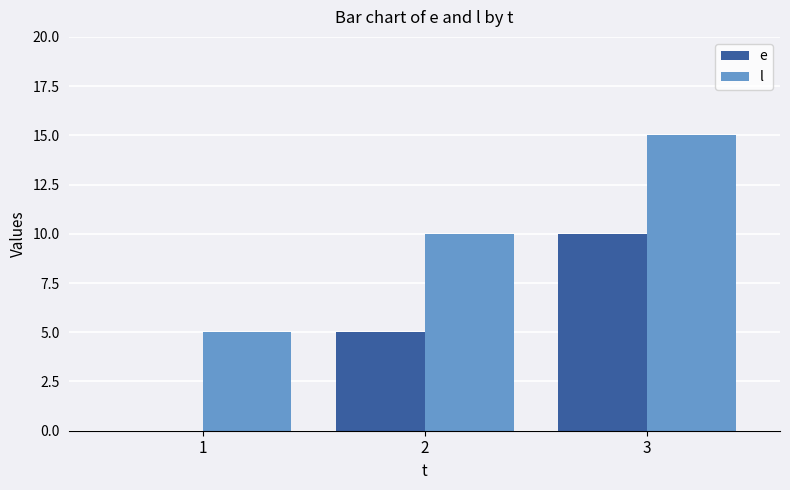

Reading right to left, extract all data points from this chart.

e: 10	5	0
l: 15	10	5